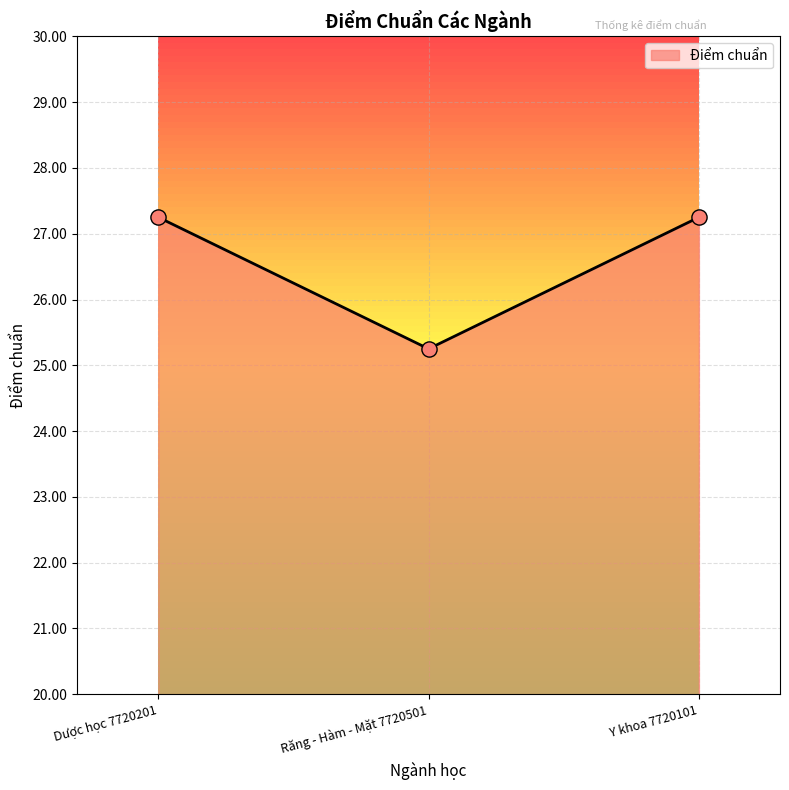

Between Răng - Hàm - Mặt 7720501 and Dược học 7720201, which is larger?

Dược học 7720201